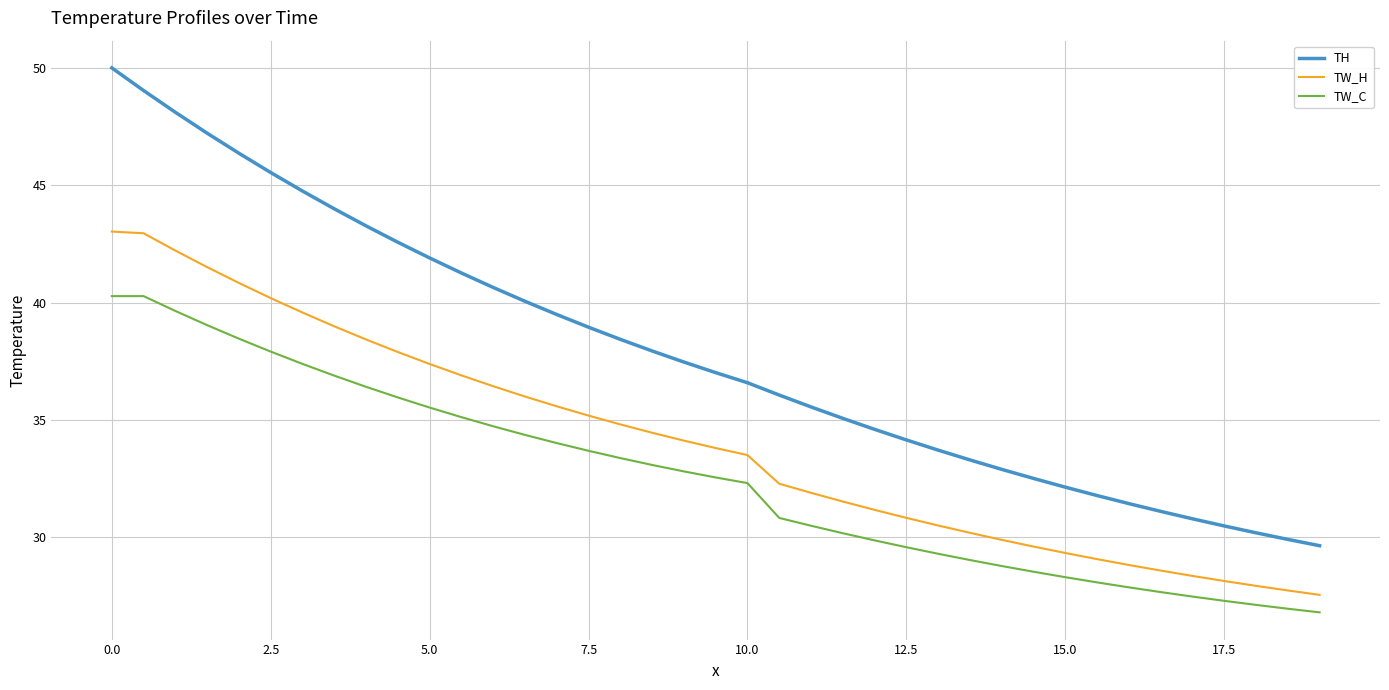

True or false: TW_C and TW_H cross at least once.

False